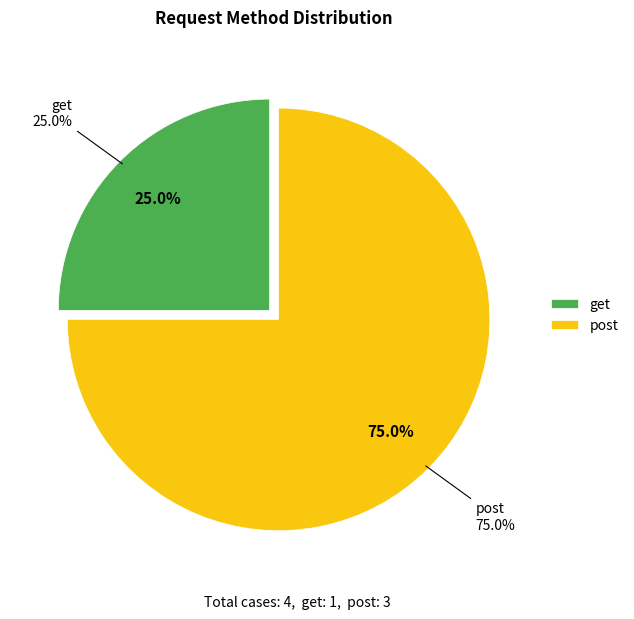

What is the total percentage of post and get?

100.0%